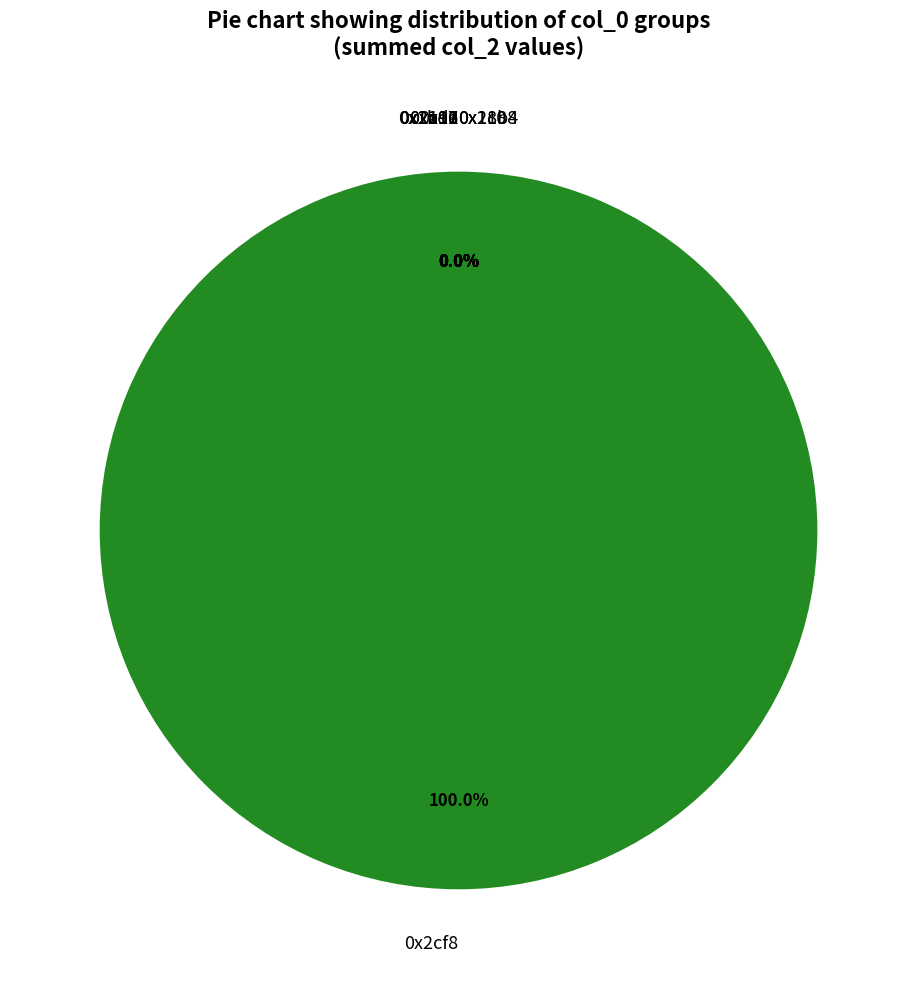

To the nearest percent, what is the average slice percentage?

17%